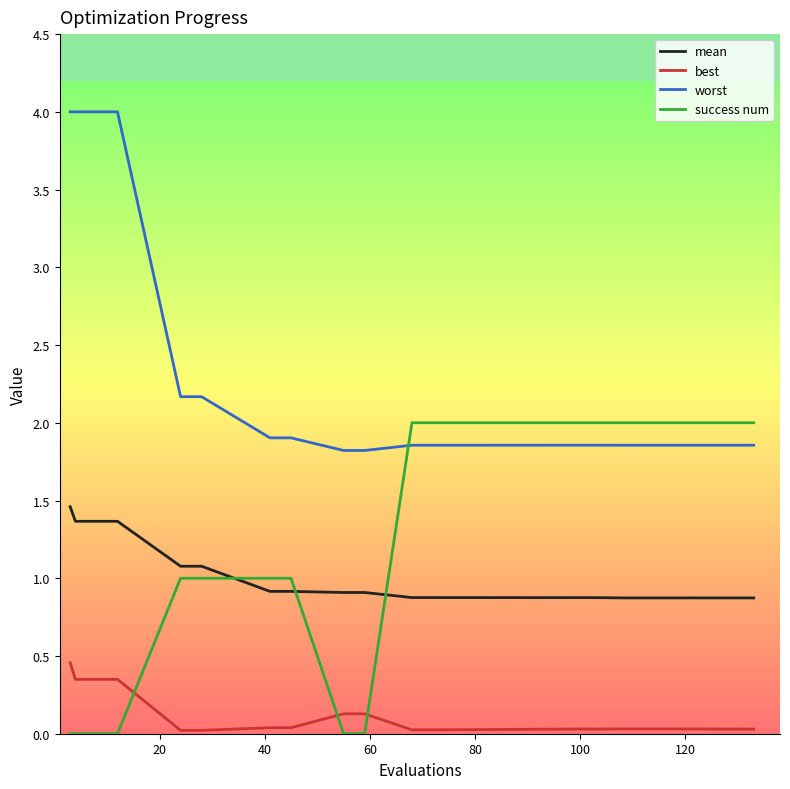

What is the sum of all mean values?

19.2